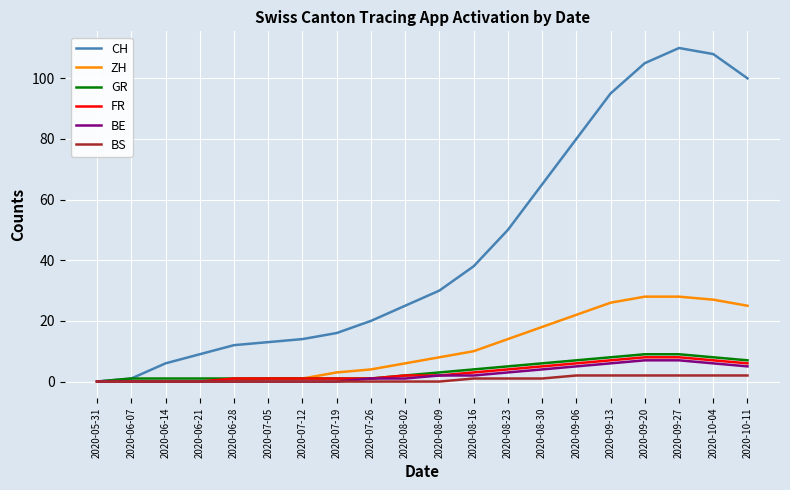

True or false: CH has a value of 20 at 2020-07-26.

True